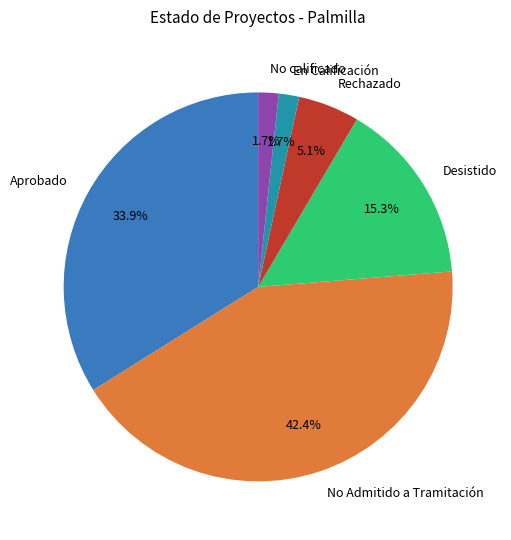

Which category has the biggest portion of the pie?

No Admitido a Tramitación